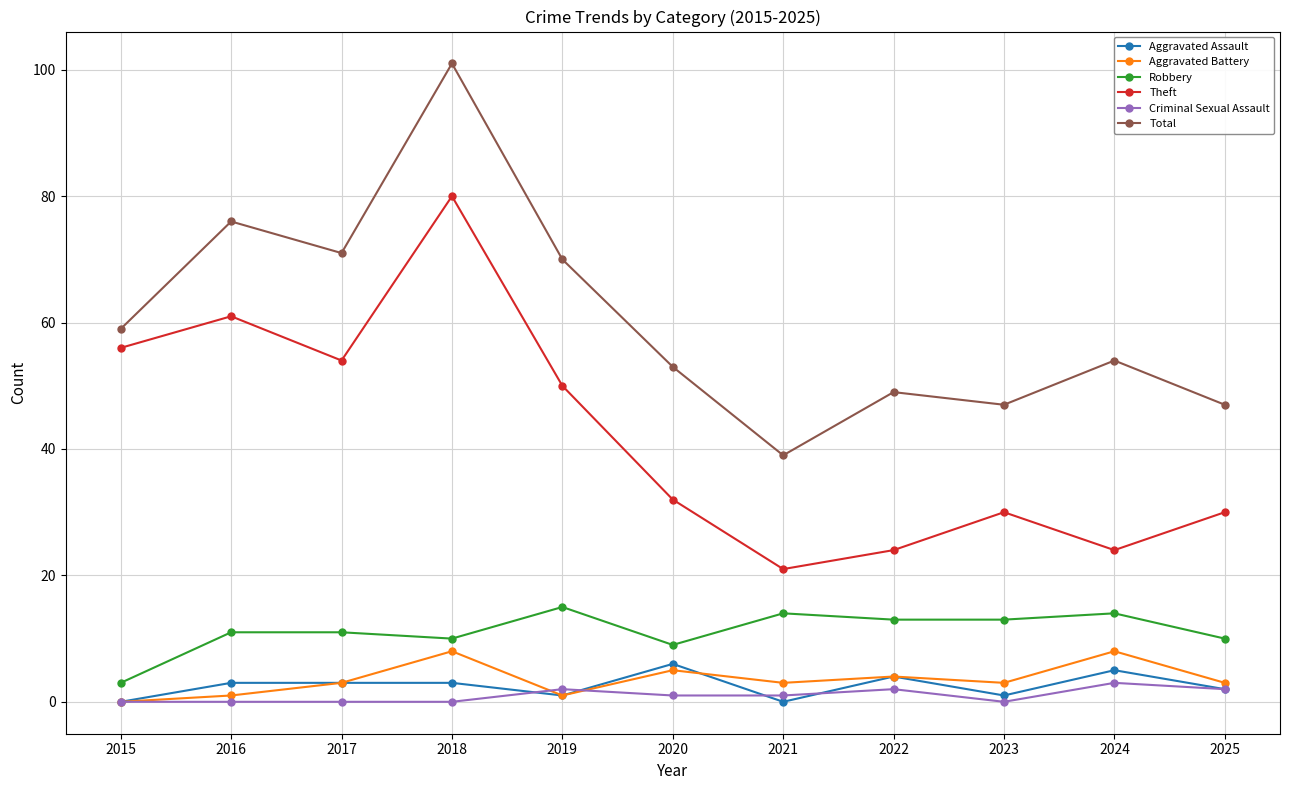

Where is the first local minimum for Aggravated Battery?

2019